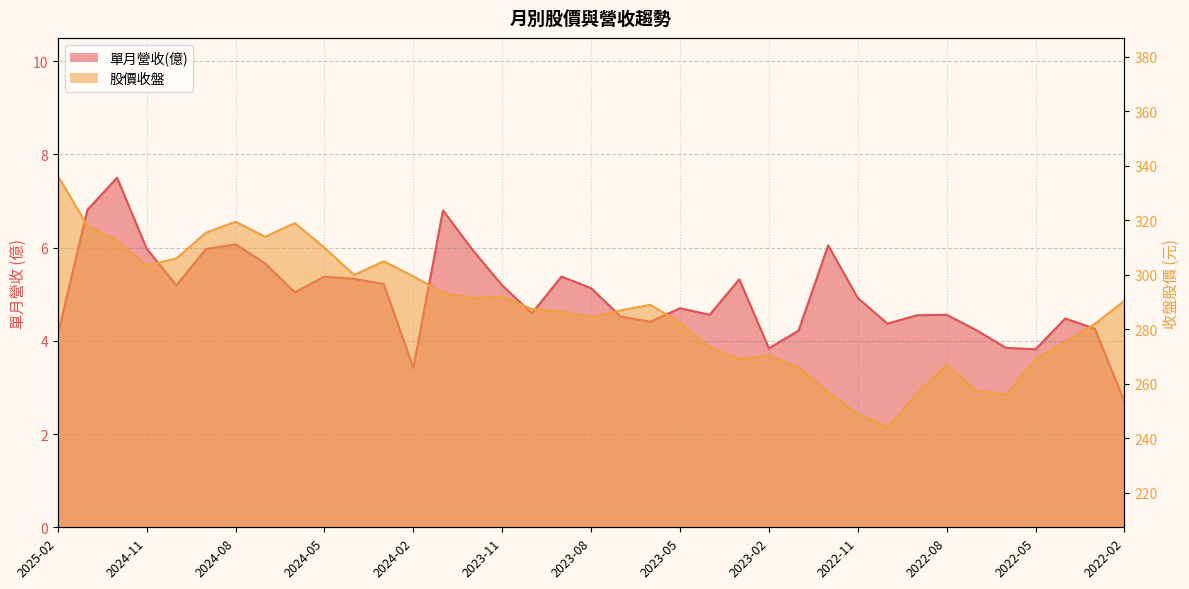

Between 2024-06 and 2022-08, which series saw the biggest shift?

股價收盤